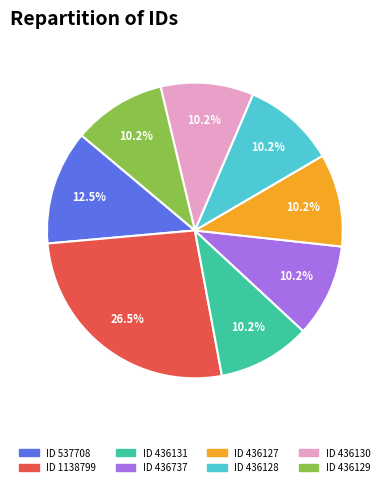

To the nearest percent, what is the average slice percentage?

12%